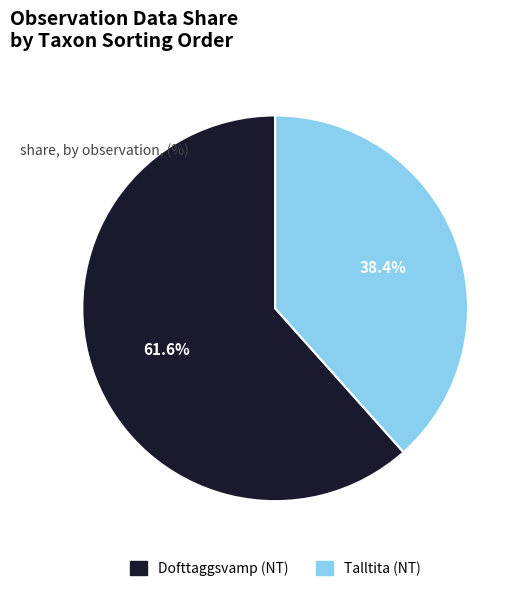

Is there any slice that represents more than half of the pie?

Yes